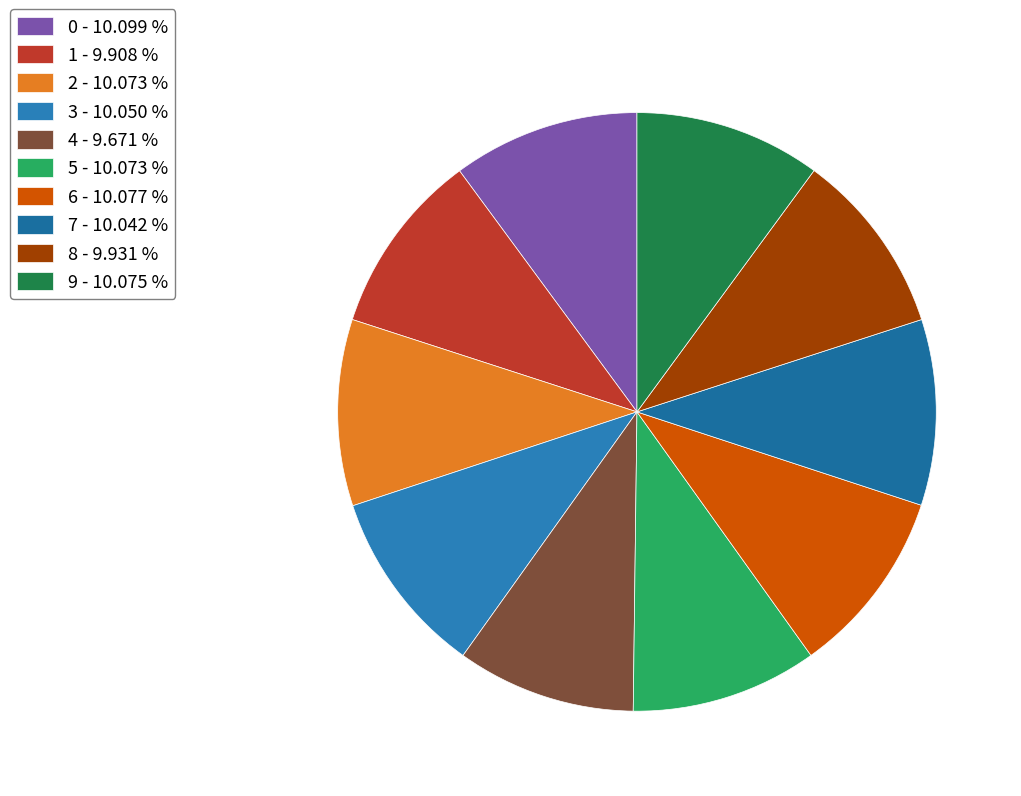

Between 3 and 4, which is larger?

3